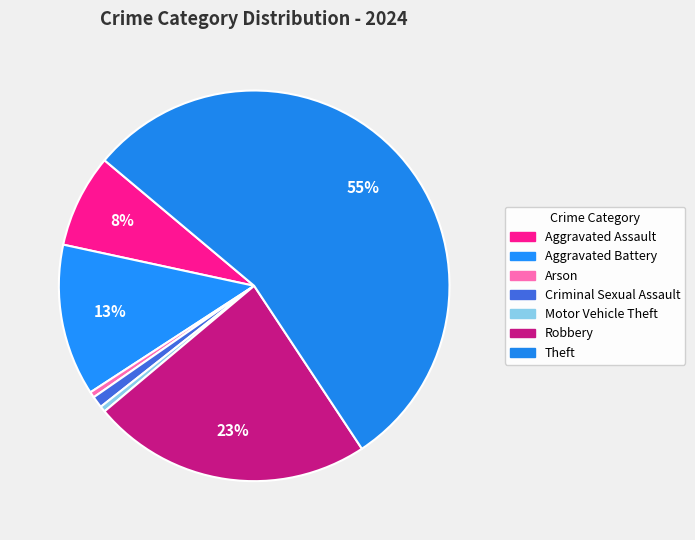

Which category has the biggest portion of the pie?

Theft